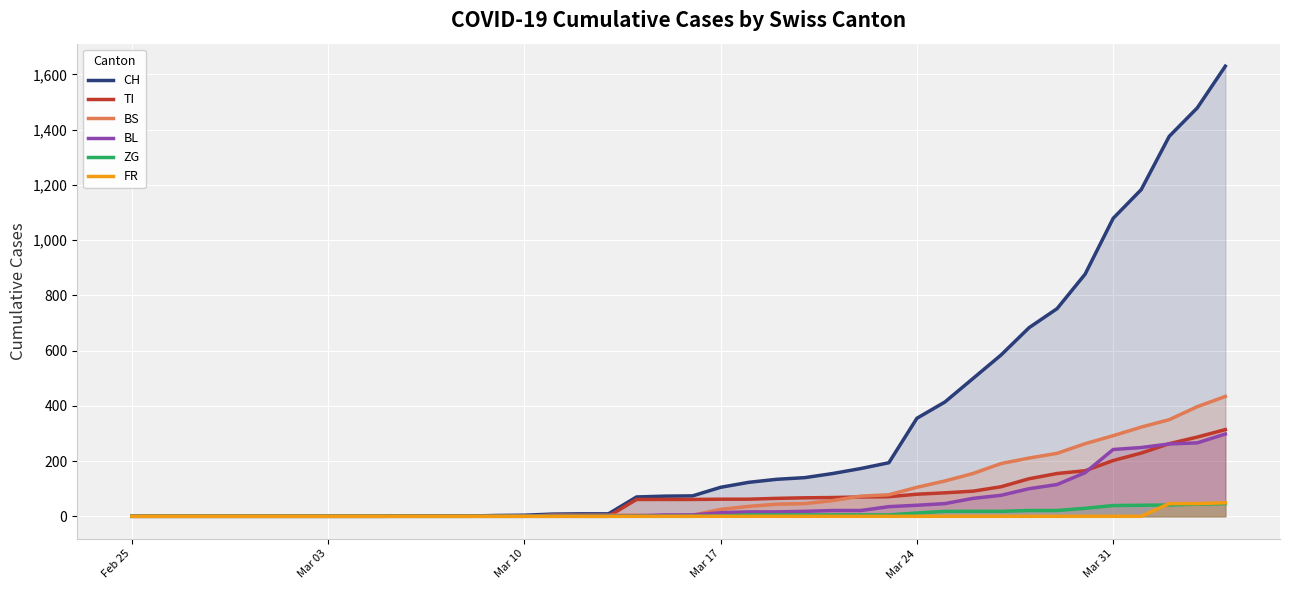

What is the highest value of the ZG series?

46